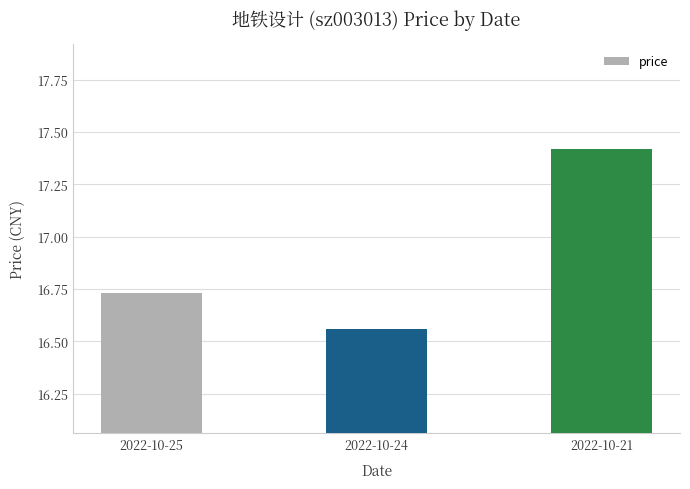

What is the value of the 3rd bar from the left?

17.4